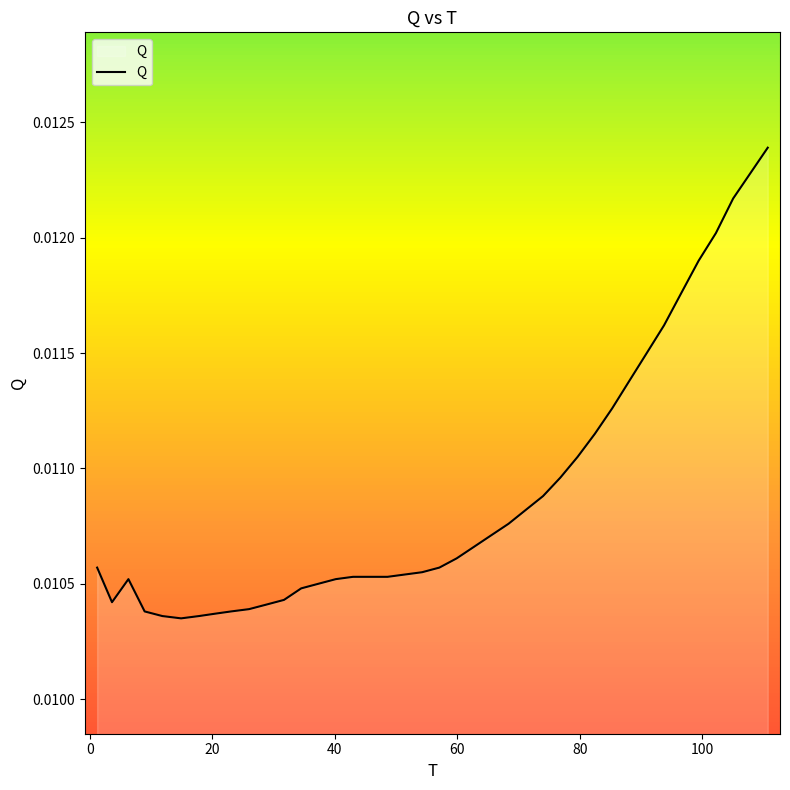

Is this an area chart (filled region under the line)?

Yes